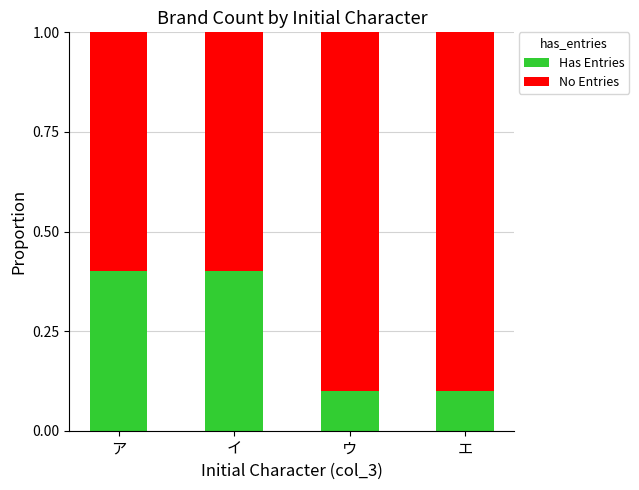

Reading right to left, what are the values for Has Entries?

エ=0.1	ウ=0.1	イ=0.4	ア=0.4